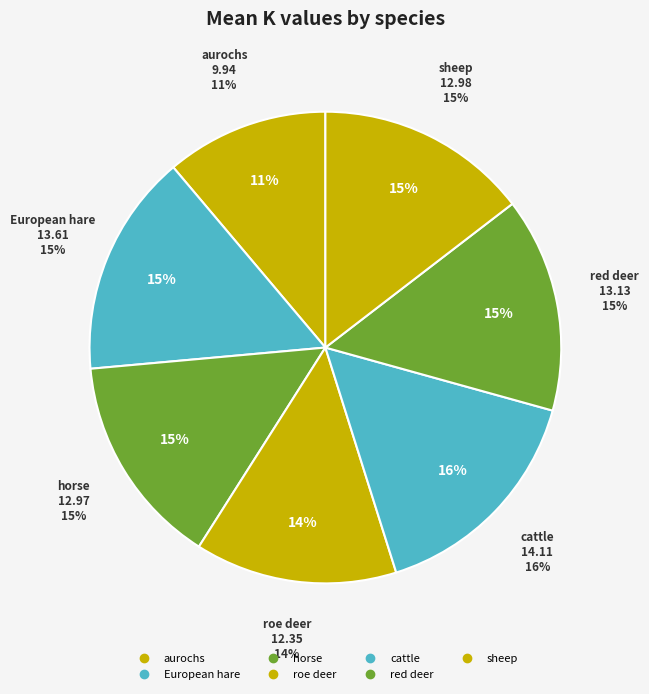

Which category has the smallest portion of the pie?

aurochs